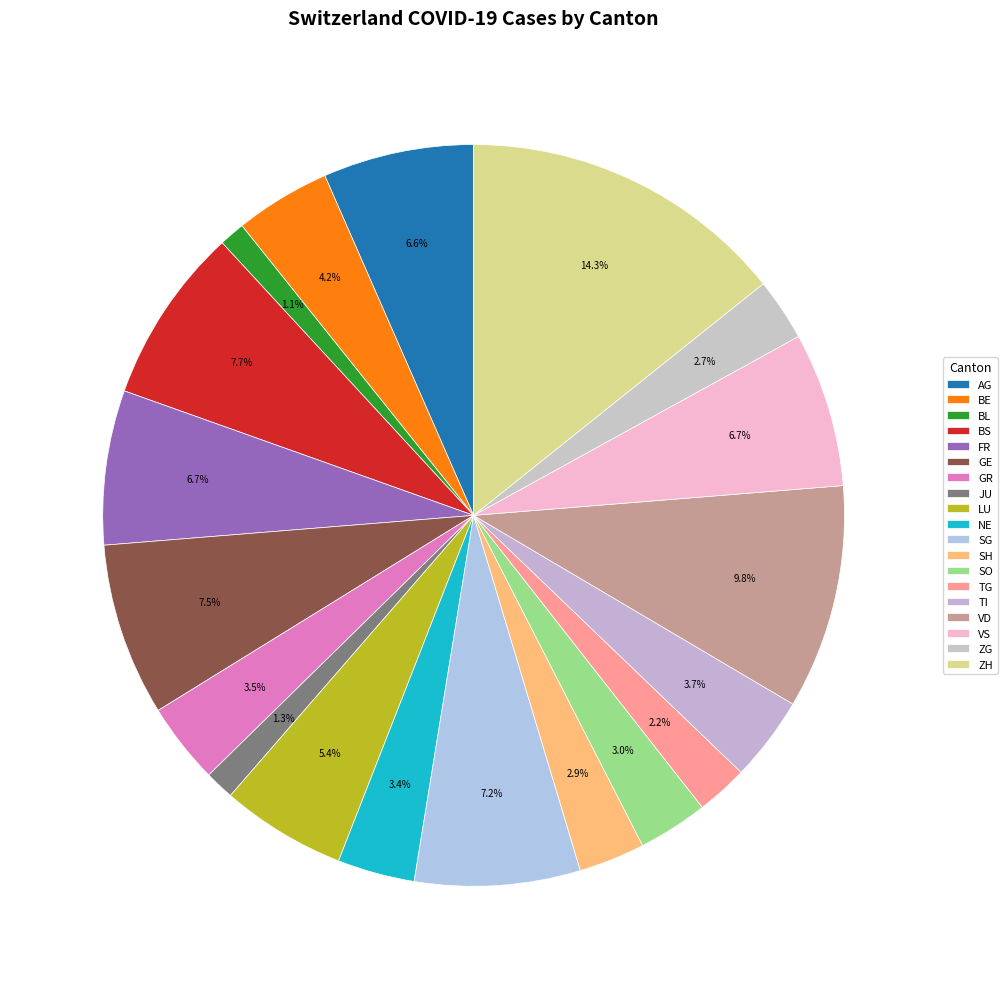

Approximately how many times larger is the value at BE compared to GR?

1.2